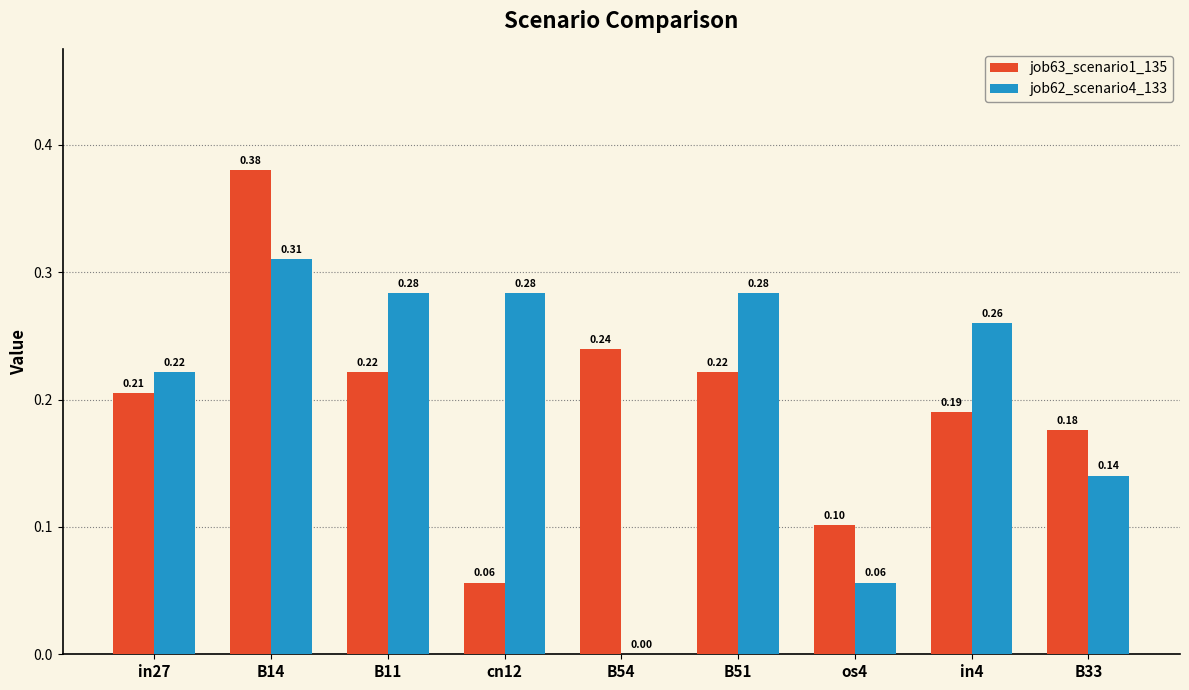

At which category is the sum across all series the highest?

B14